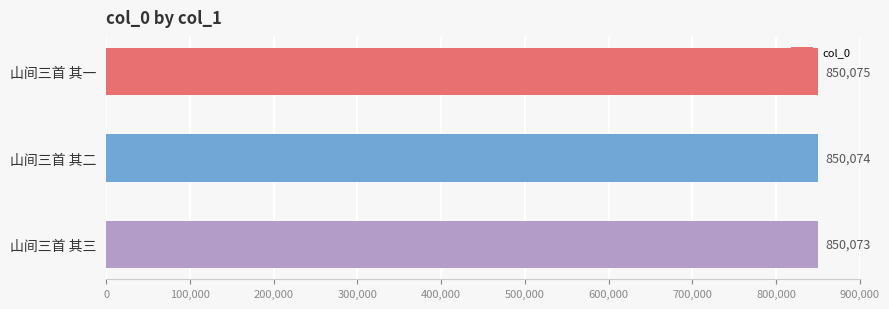

Rank the categories by value from highest to lowest.

山间三首 其一, 山间三首 其二, 山间三首 其三